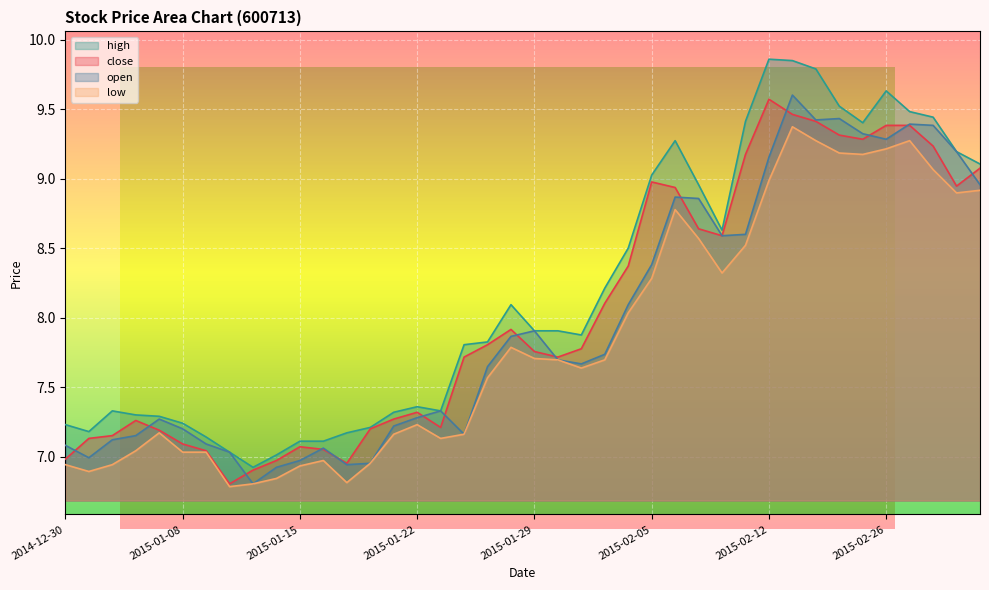

How many values in the open series are below 7?

6